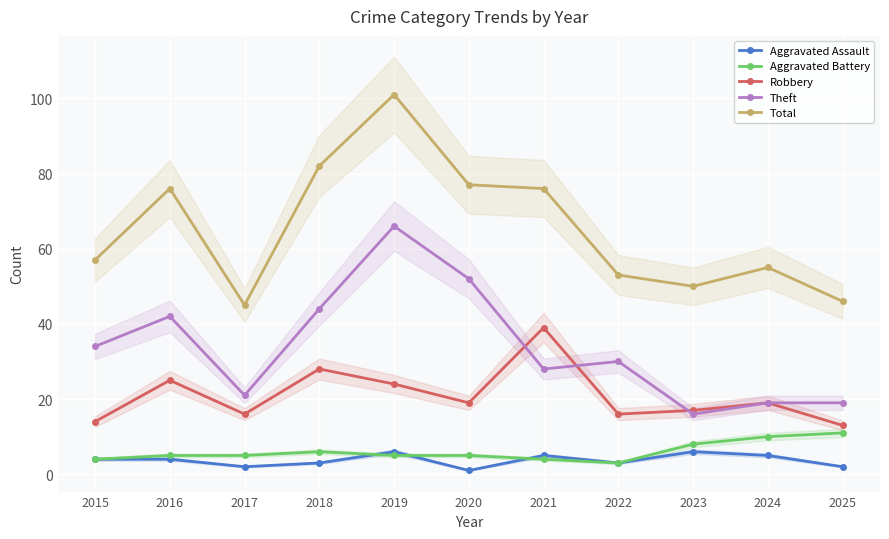

What is the difference between the maximum and minimum values in the Total series?

56